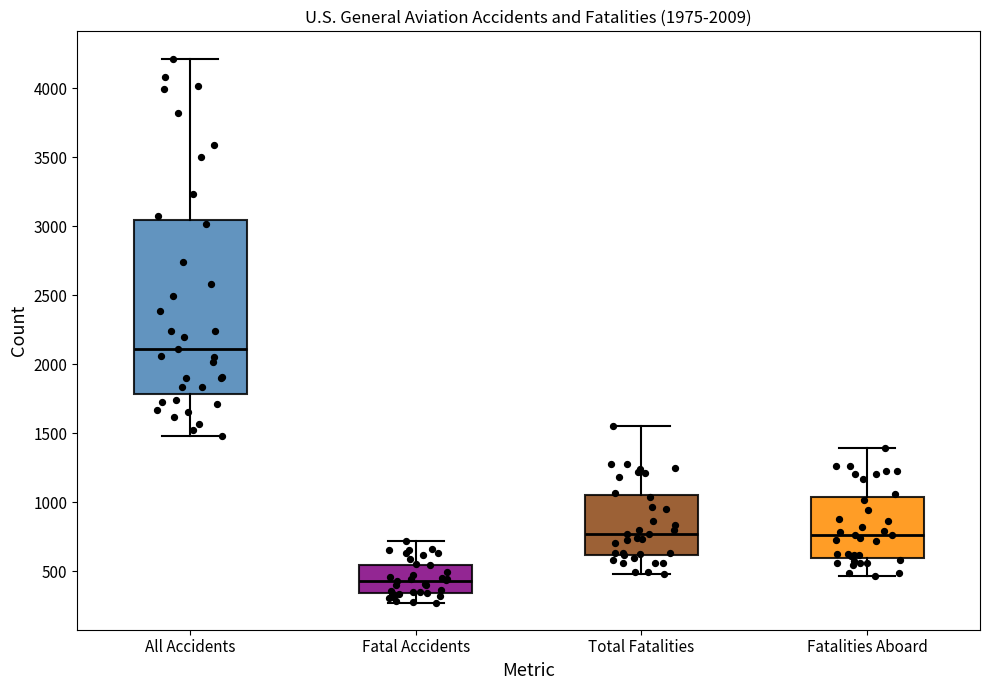

Where does the lower whisker of the box for Total Fatalities end on the y-axis? The values are not printed on the chart, so give them approximately, as read against the axis.

500